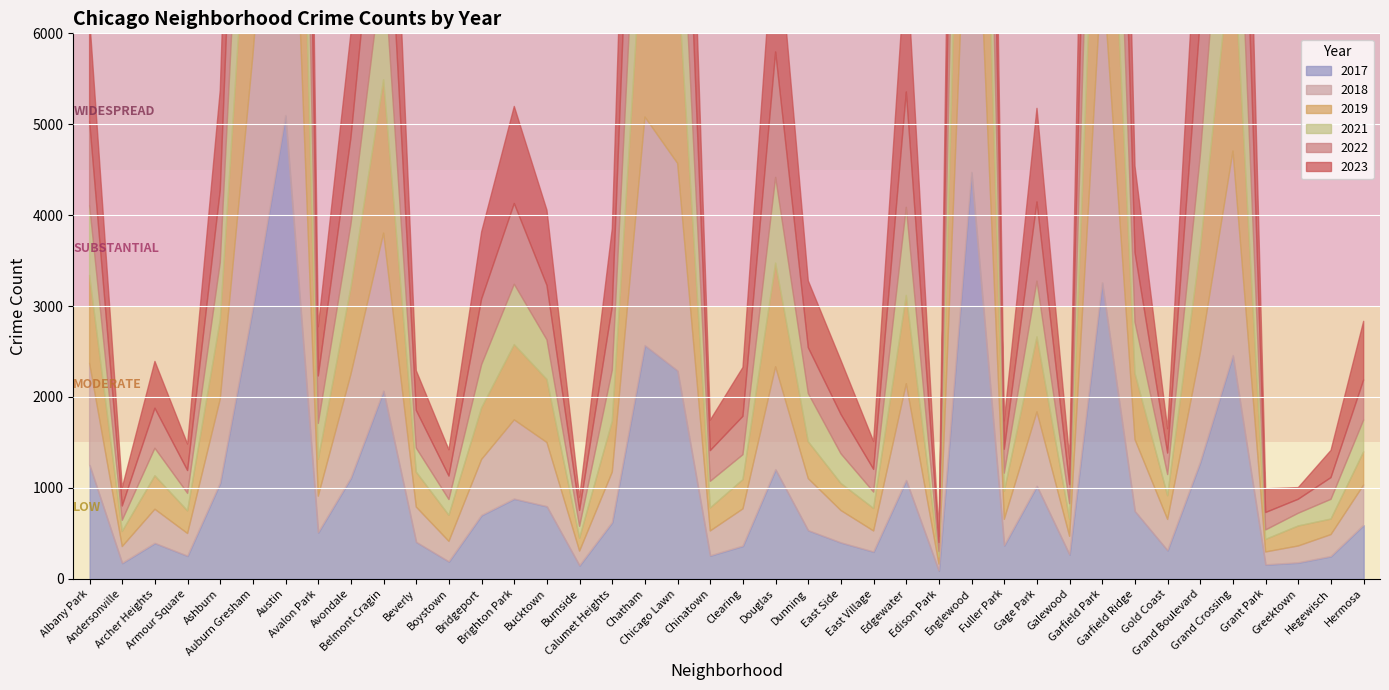

At which label does 2018 reach its minimum?

Edison Park